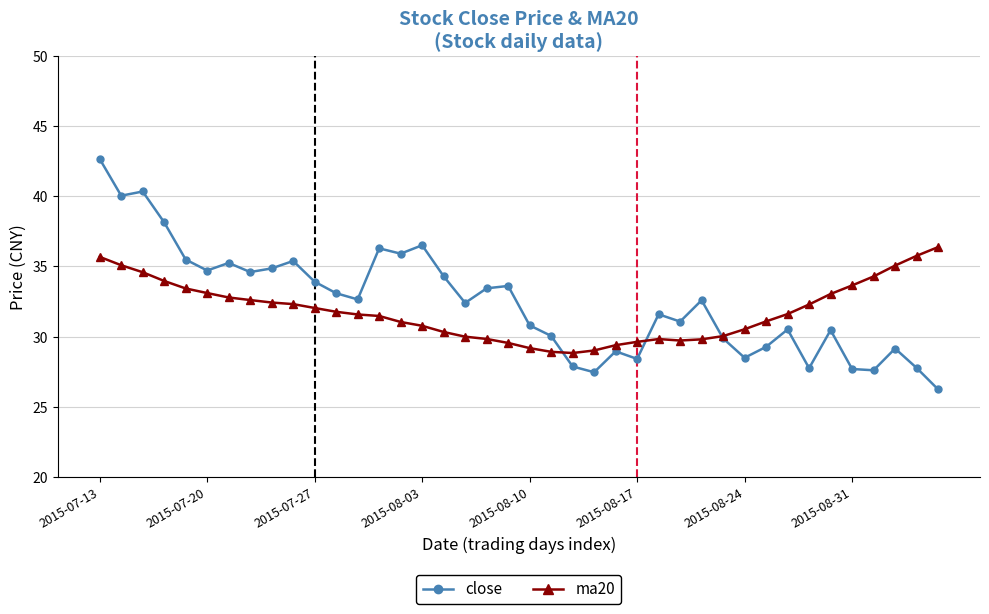

Which series has the largest range (max minus min)?

close